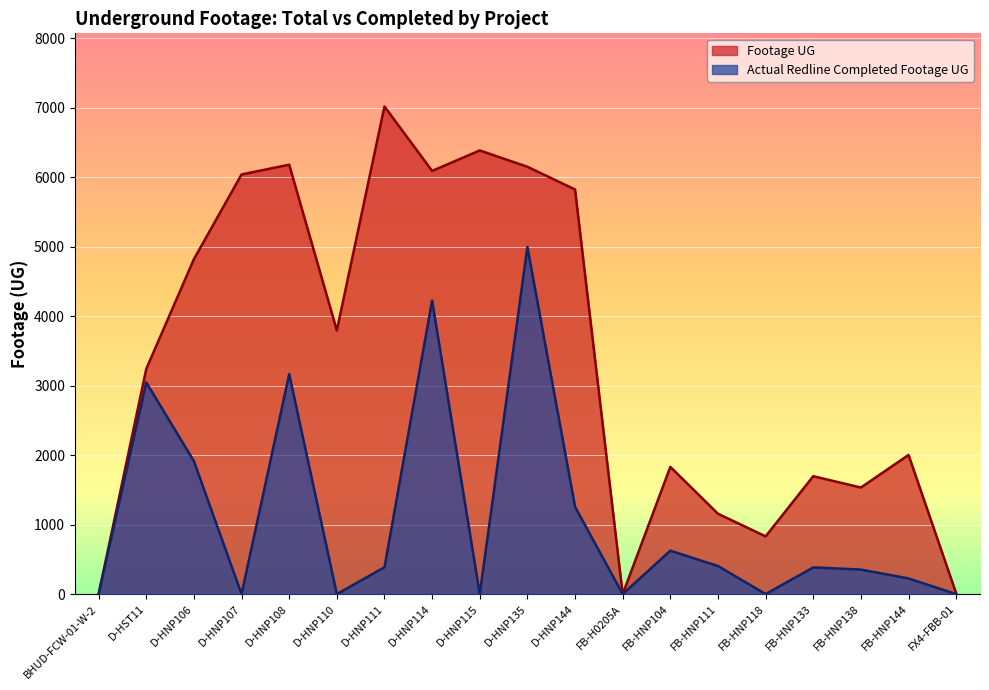

The Footage UG series shows 6041 at D-HNP107. True or false?

True